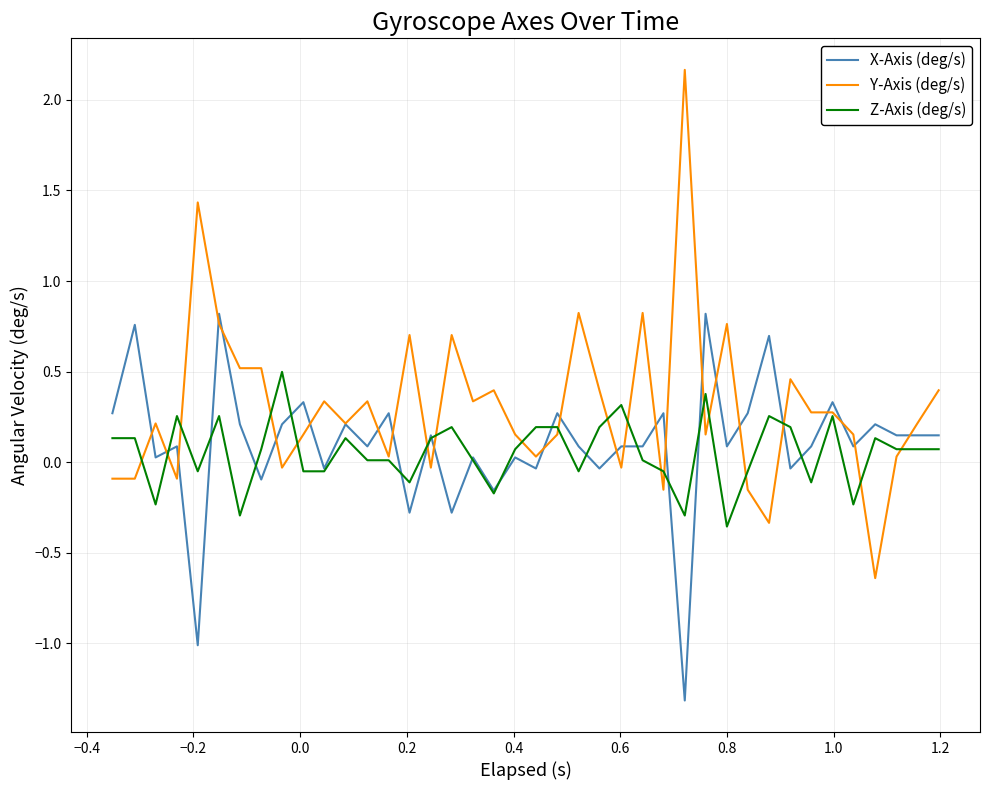

How many distinct data groups are displayed?

3